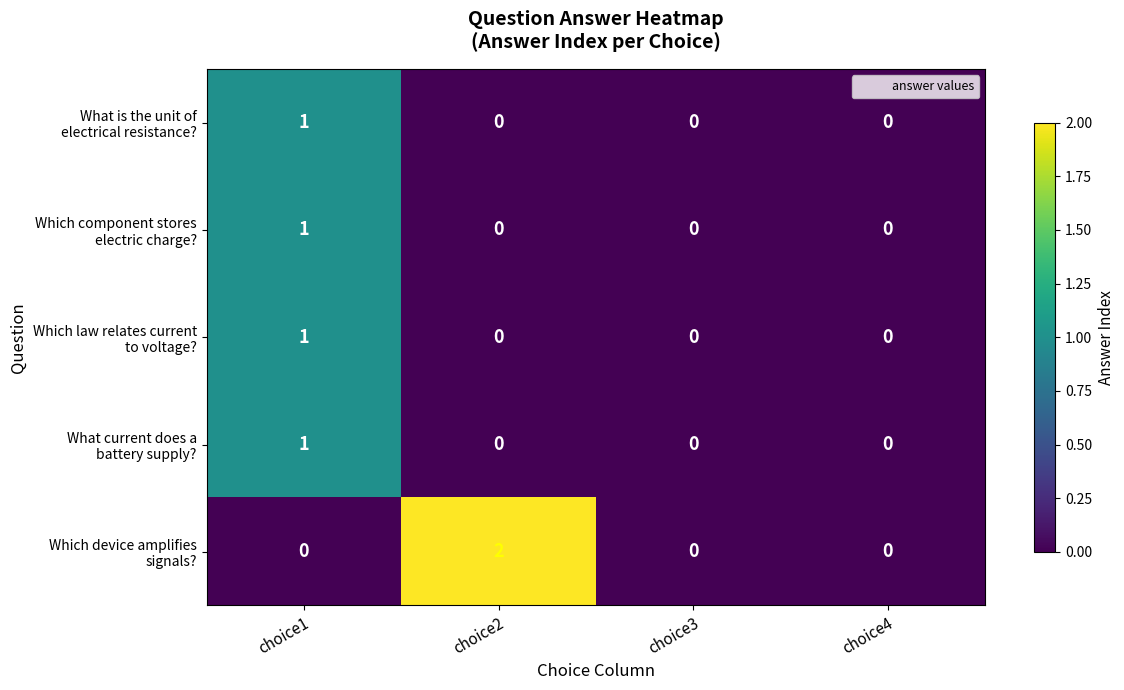

Which category has the highest value across all series?

choice2